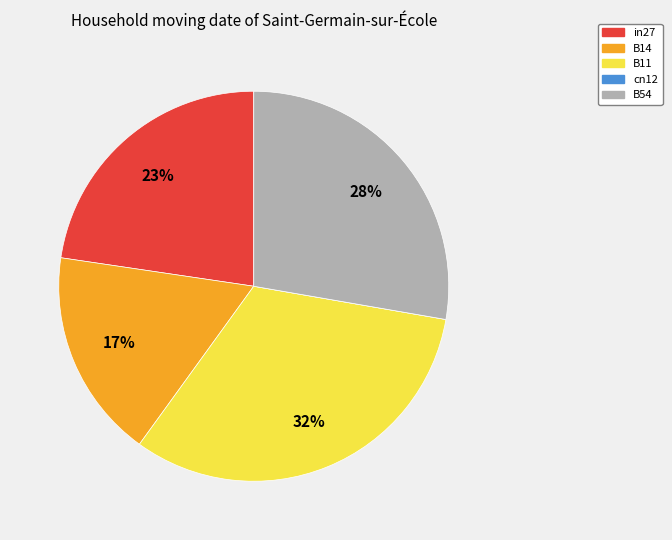

Is it true that B54 is 16% of the pie?

False